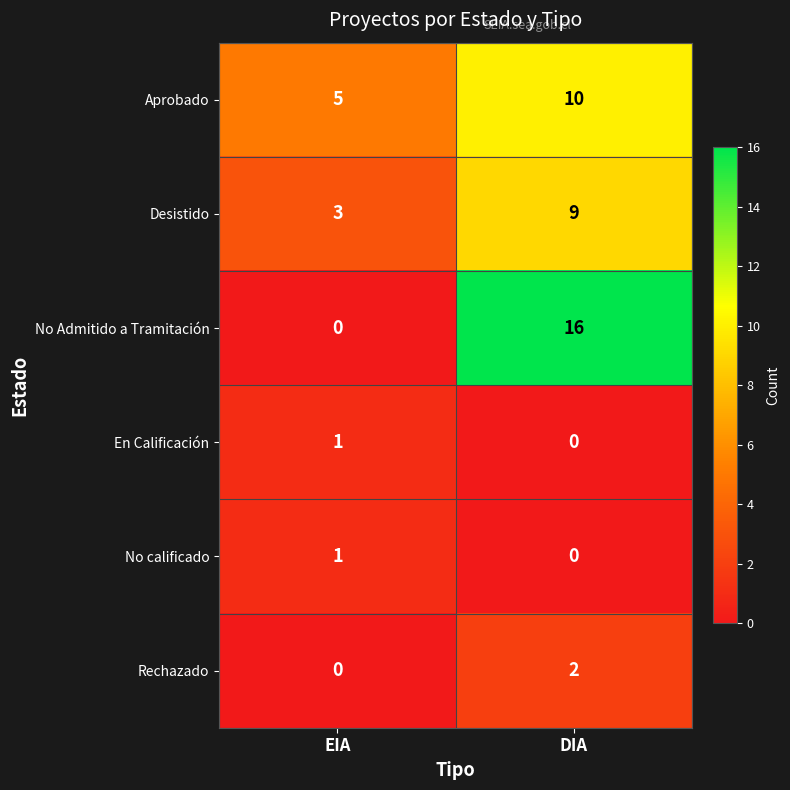

Which category has the highest value in the Desistido series?

DIA